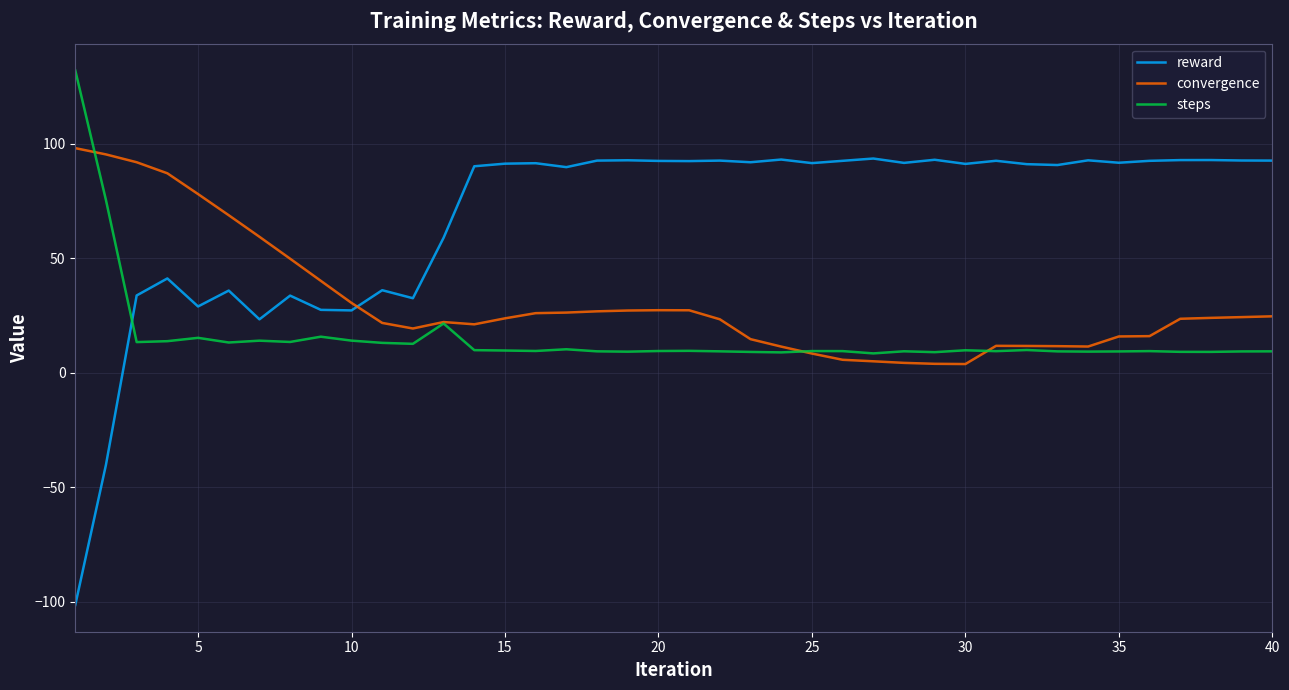

True or false: reward has more than 0 points higher than both neighbors.

True